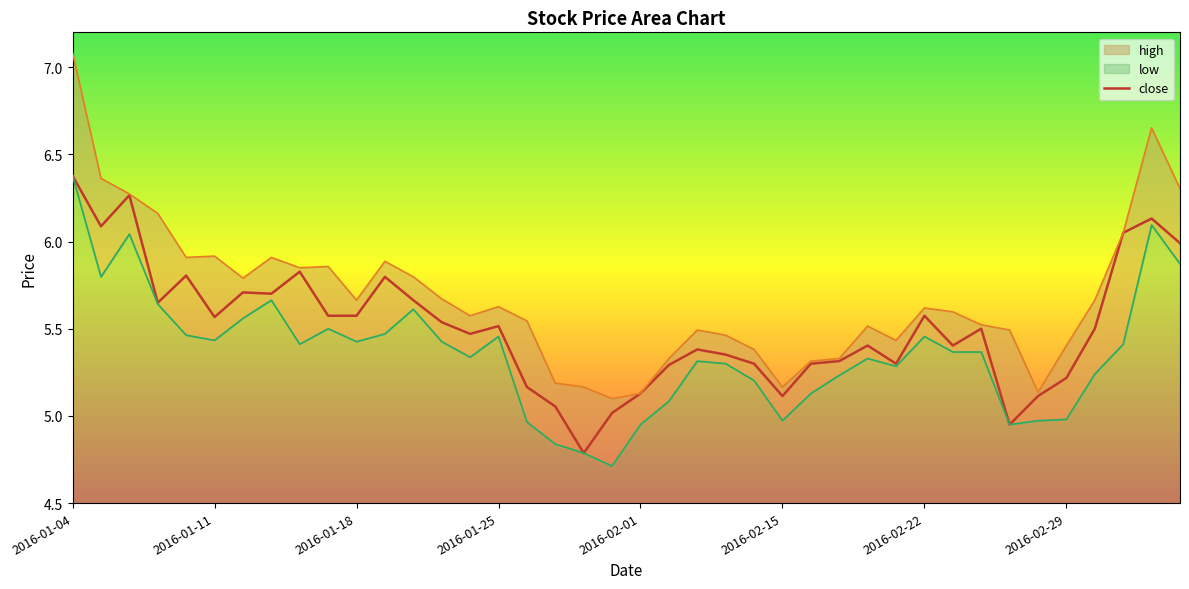

True or false: the data has more than 2 interior local peaks.

True